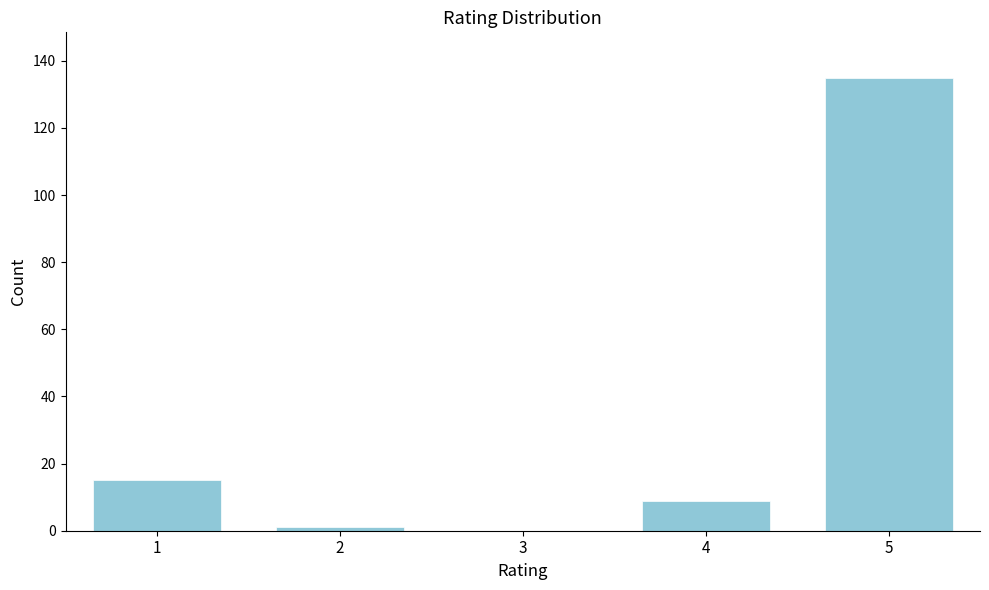

Reading left to right, transcribe all the data shown in this chart.

1=15	2=1	3=0	4=9	5=135